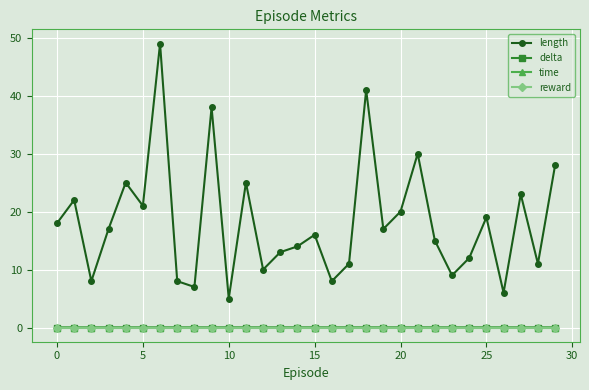

True or false: delta has more than 2 points higher than both neighbors.

True